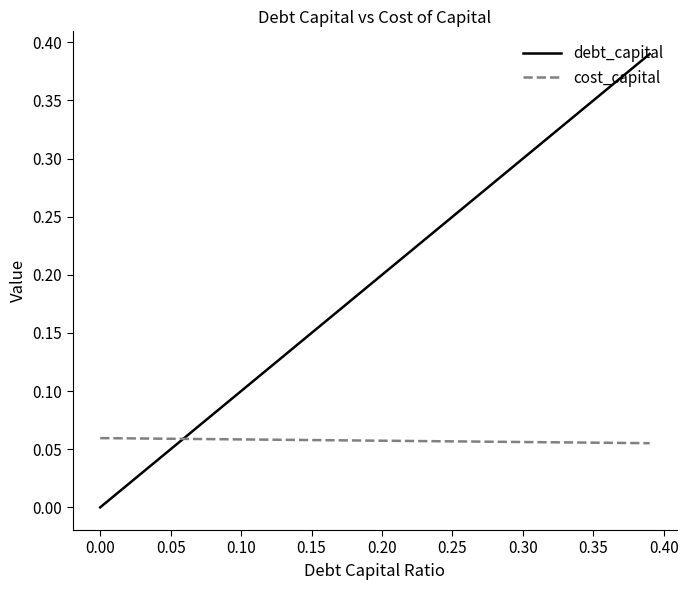

Does the chart display data point markers on the line(s)?

No